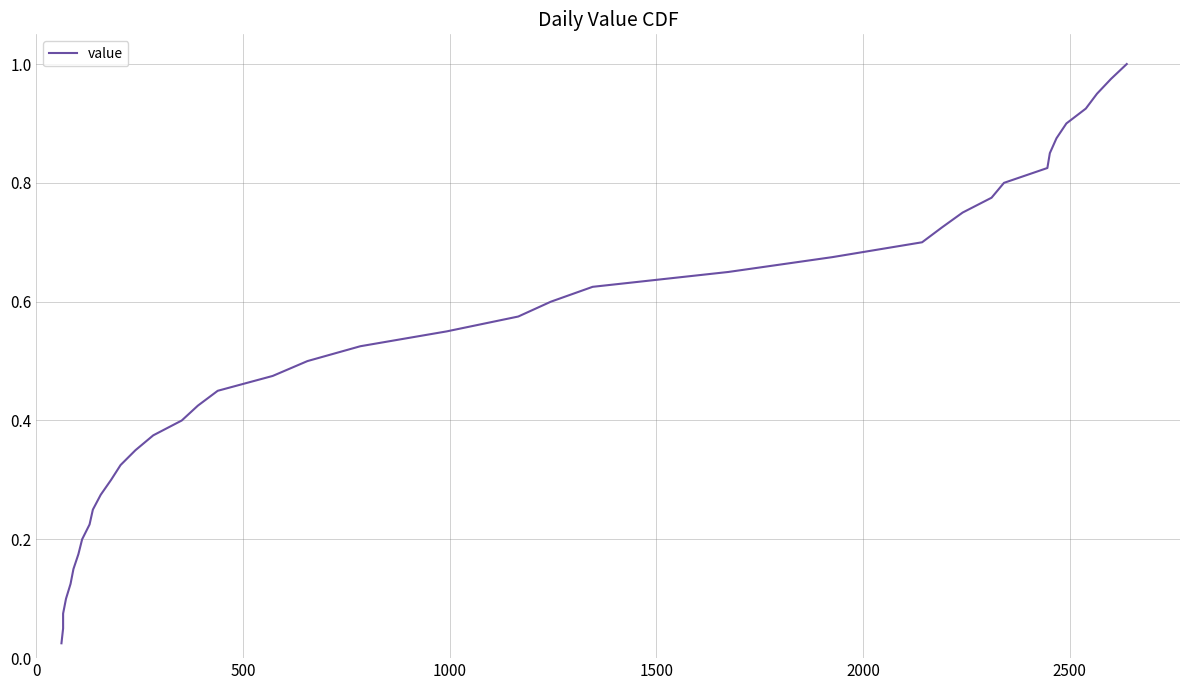

What is the sum of all values?

20.5